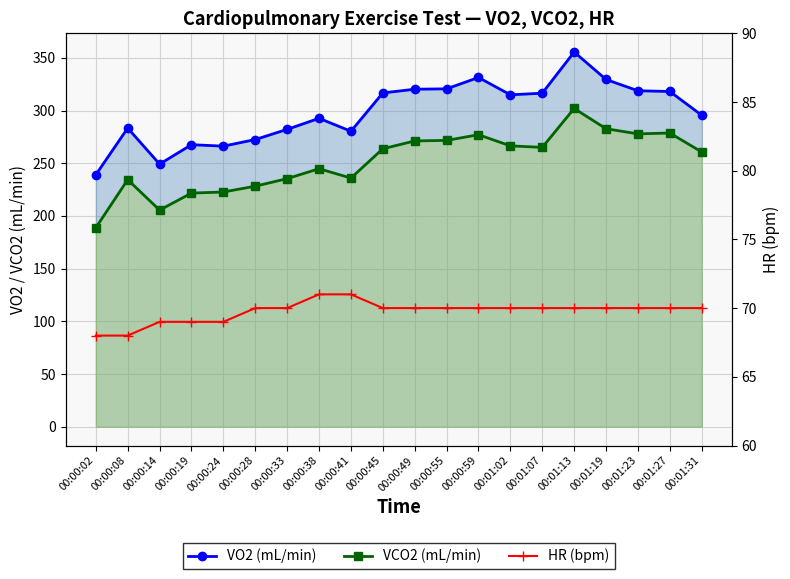

What is the smallest value displayed?

68.0